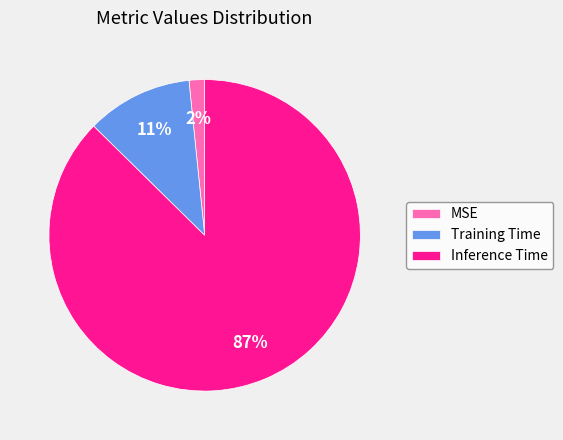

How many slices are in this pie chart?

3